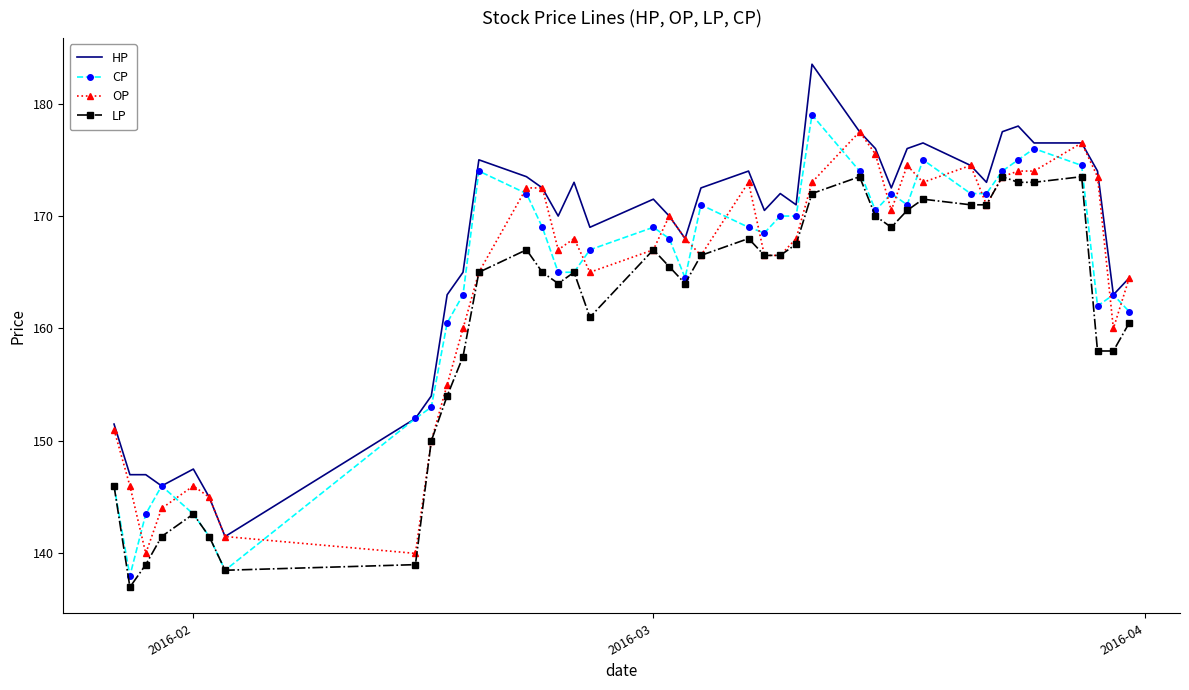

What is the minimum value shown in the chart?

137.0